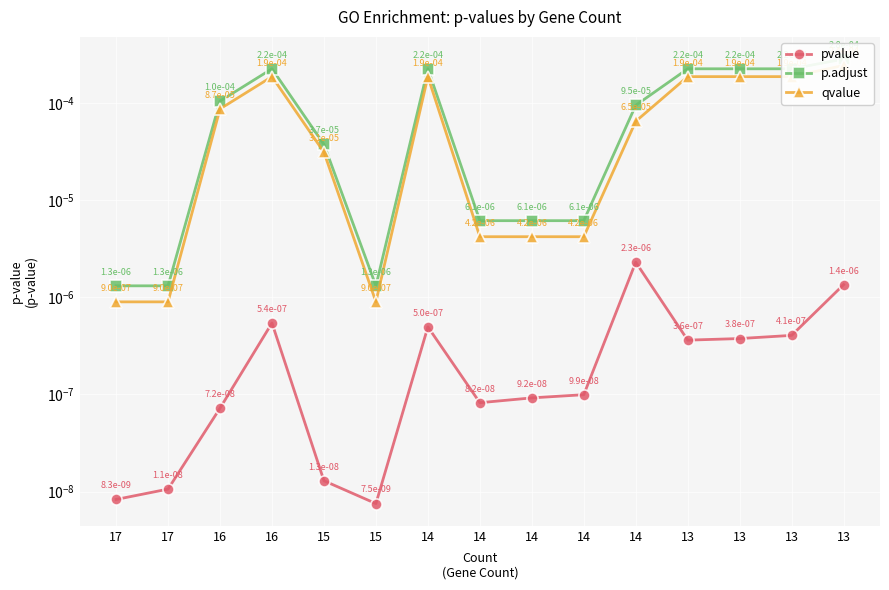

True or false: pvalue and qvalue intersect in this chart.

False